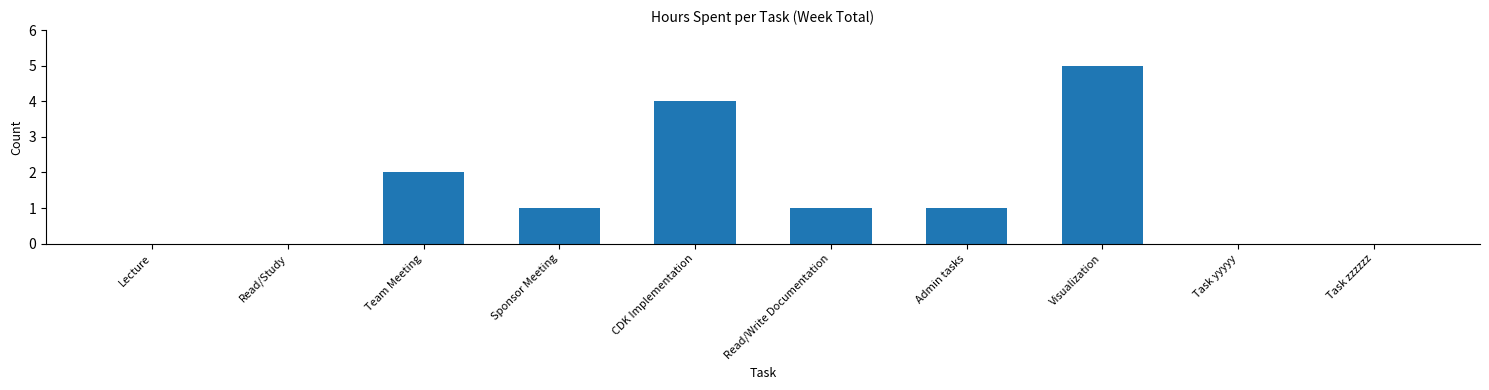

Reading left to right, what are all the values shown in this chart?

Lecture=0	Read/Study=0	Team Meeting=2	Sponsor Meeting=1	CDK Implementation=4	Read/Write Documentation=1	Admin tasks=1	Visualization=5	Task yyyyy=0	Task zzzzzz=0